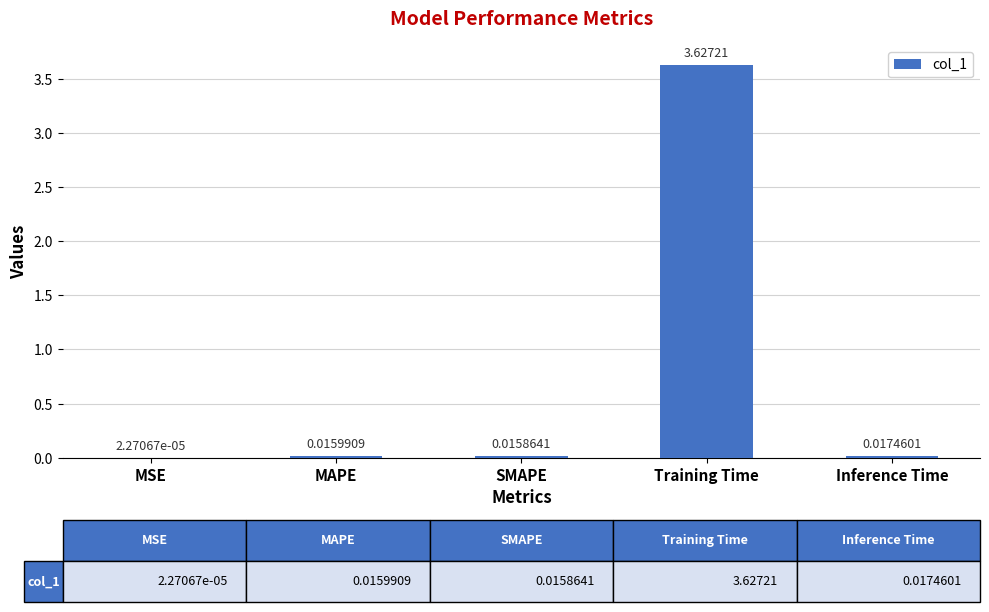

Where is the data nearest to the value 1?

Inference Time